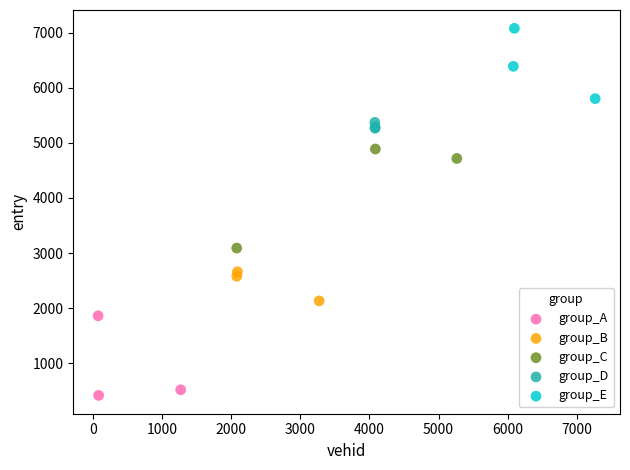

Which series contains the lowest Y value?

group_A